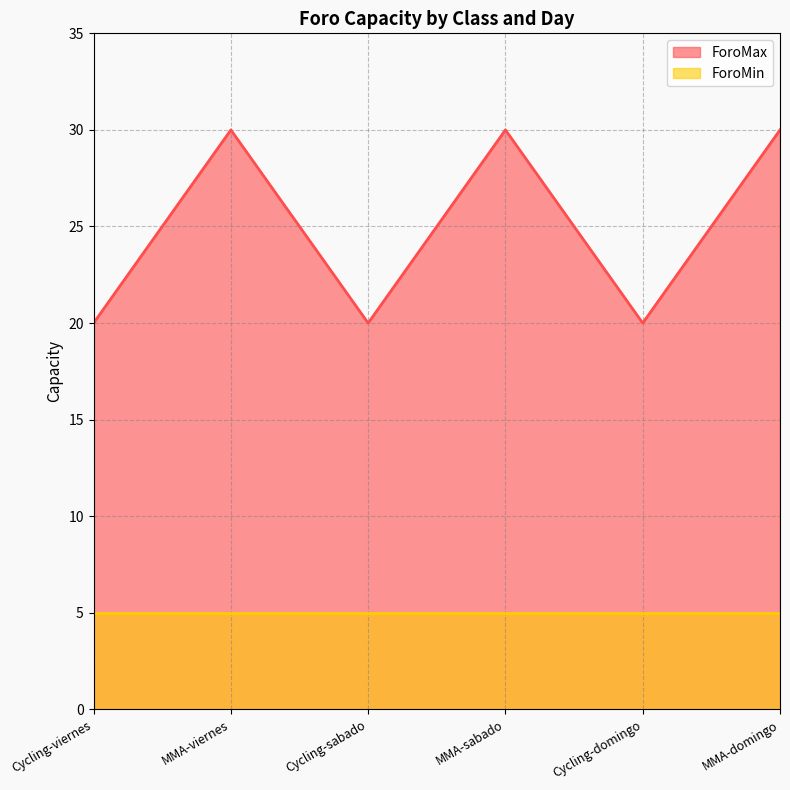

Approximately how many times larger is the value at Cycling-domingo compared to Cycling-sabado?

1.0